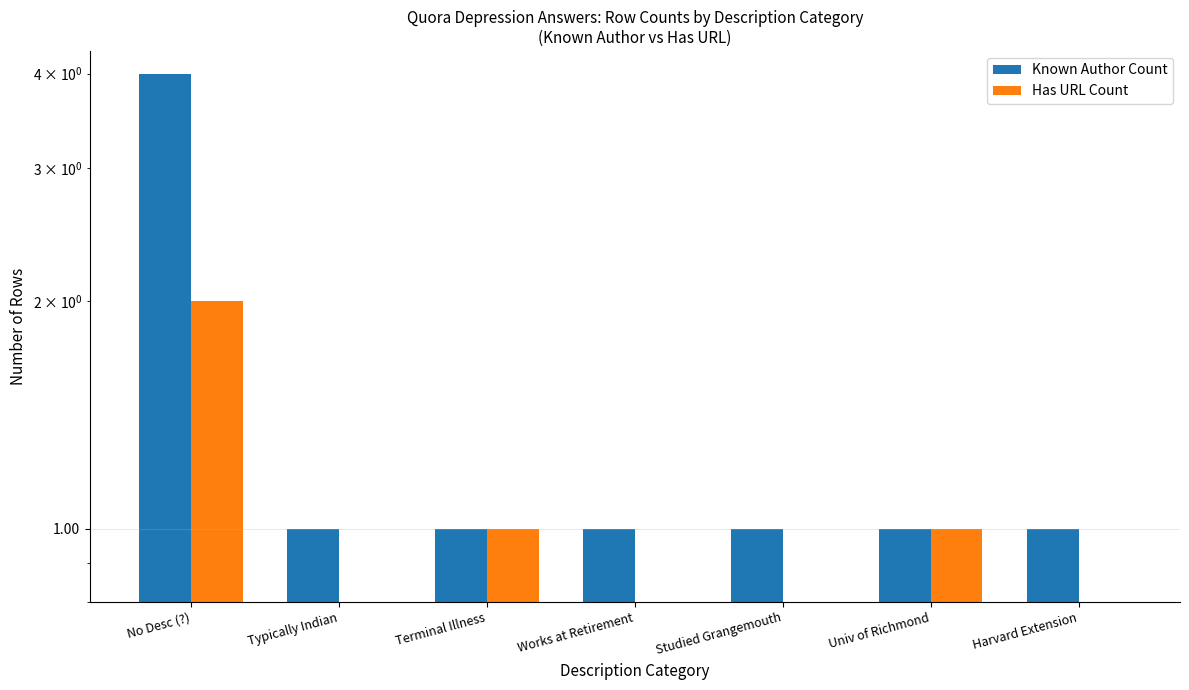

True or false: Has URL Count has a value of 0 at Works at Retirement.

True